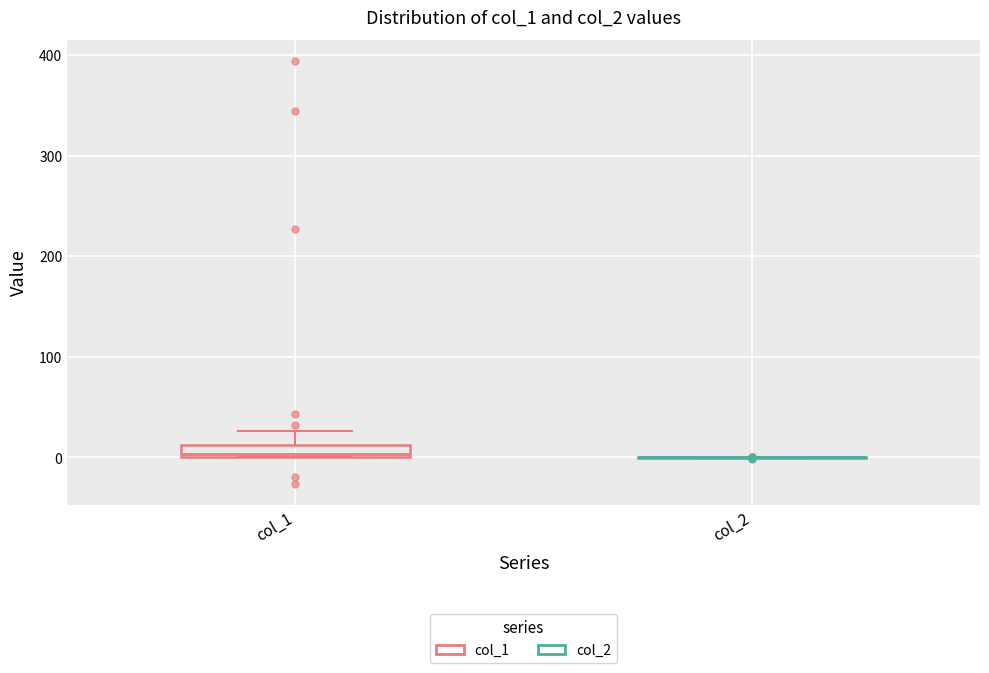

Comparing the boxes themselves (not the whiskers), which one is the tallest?

col_1